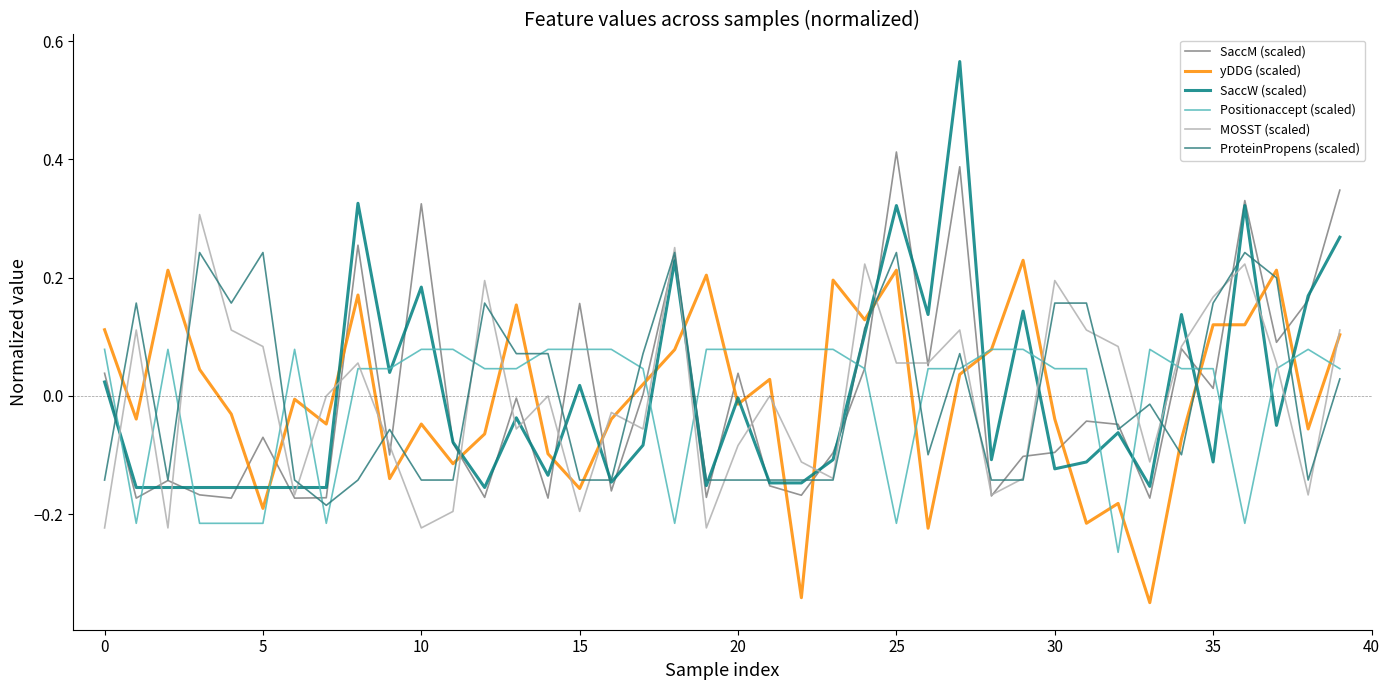

After their last crossing, which series has the higher values: yDDG (scaled) or SaccM (scaled)?

SaccM (scaled)